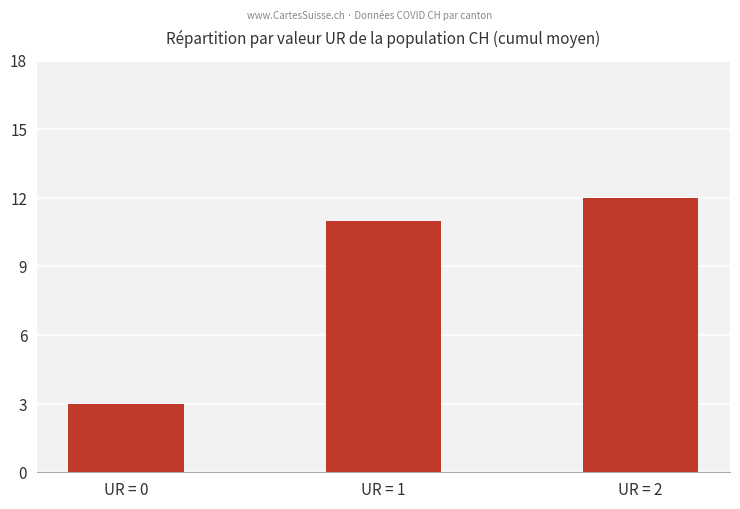

Which category has the lowest value across all series?

UR = 0